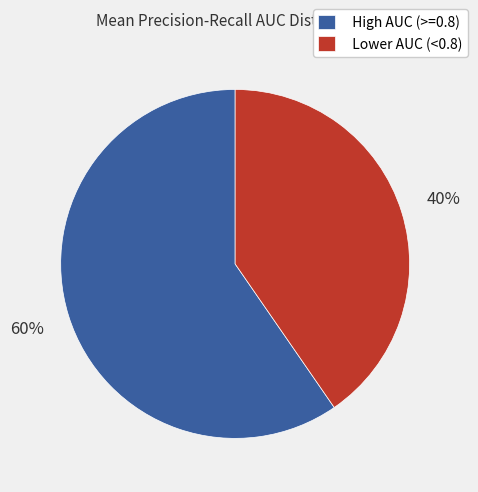

How many segments does this pie chart have?

2